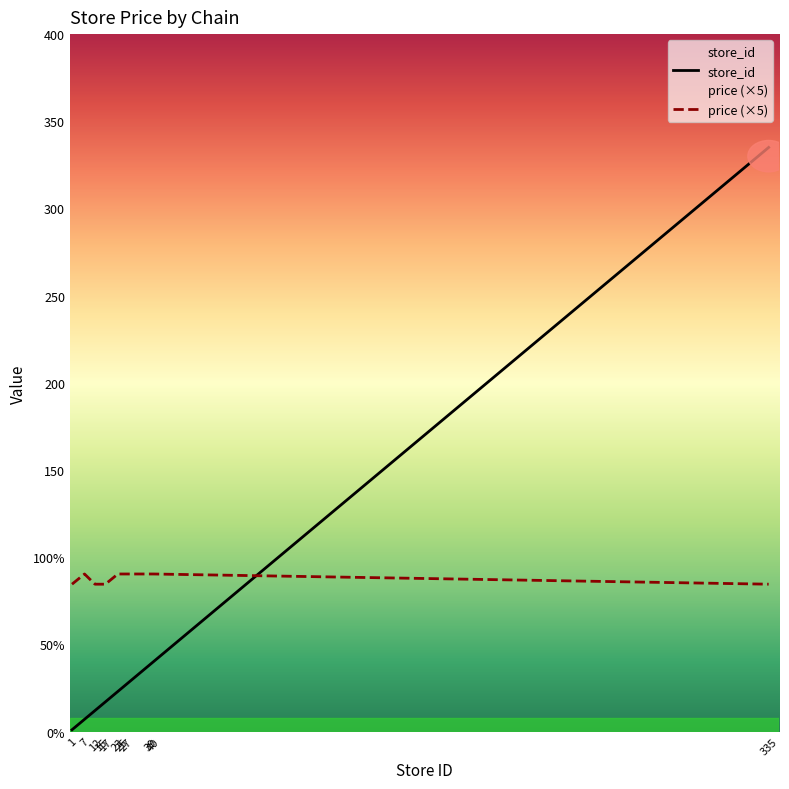

Reading right to left, what are all the values shown in this chart?

store_id: 335.0	40.0	39.0	27.0	25.0	23.0	17.0	15.0	12.0	7.0	1.0
price (×5): 84.5	90.3	90.3	90.3	90.3	90.3	84.5	84.5	84.5	90.3	84.5